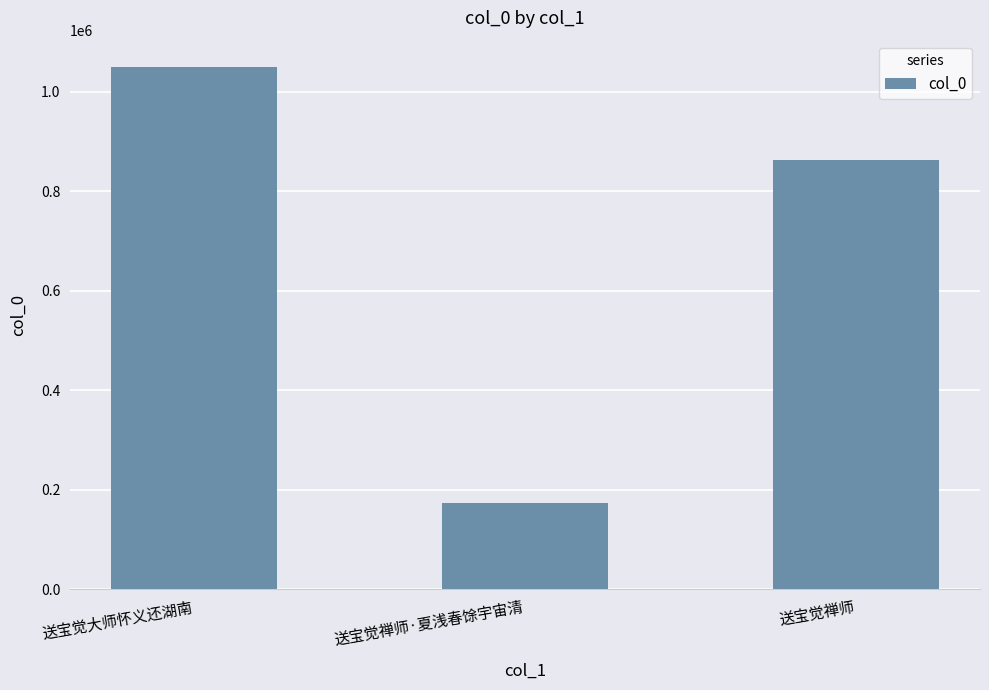

Reading left to right, extract all data points from this chart.

1050118	173408	862890